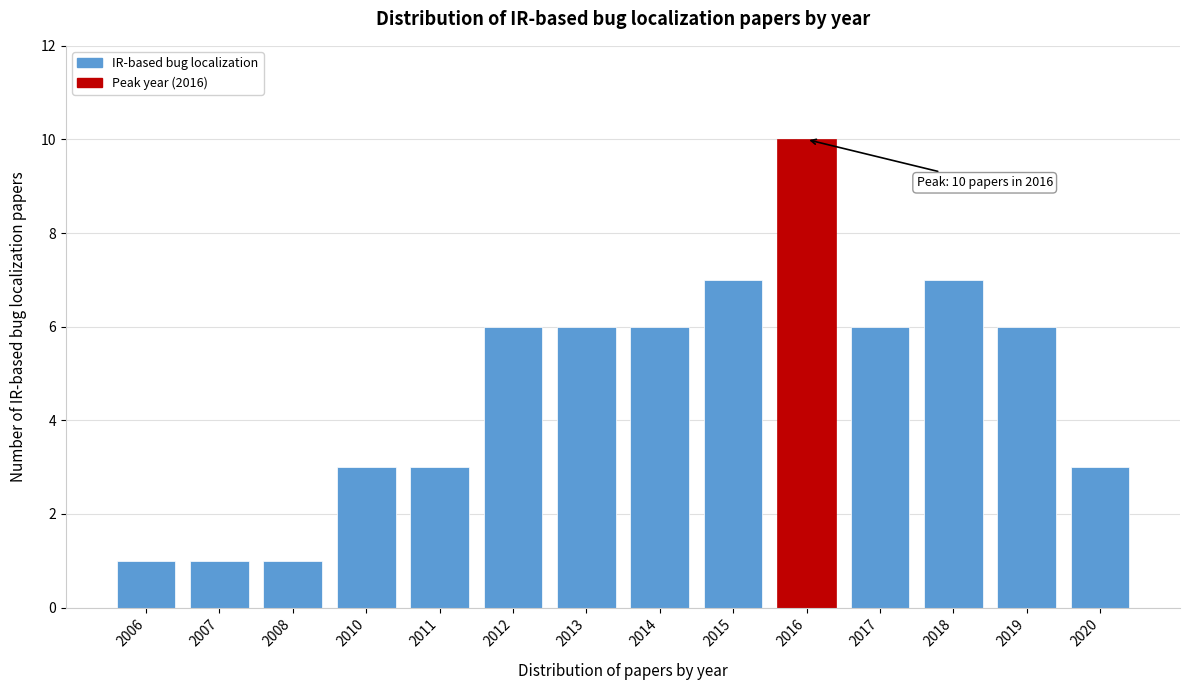

Reading left to right, transcribe all the data shown in this chart.

1	1	1	3	3	6	6	6	7	10	6	7	6	3